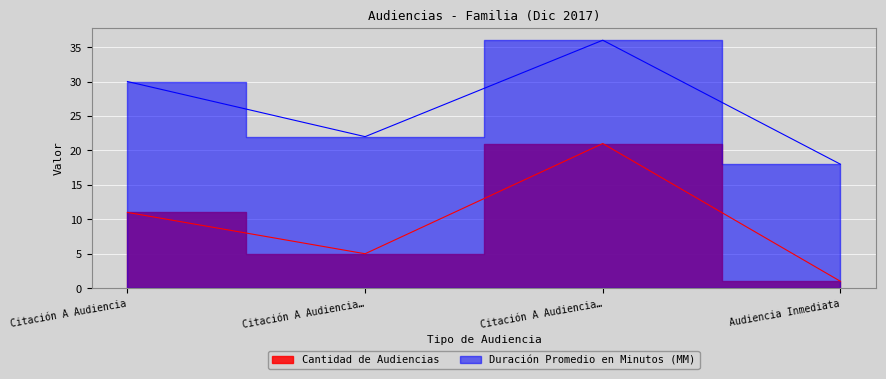

How many interior local peaks does the Cantidad de Audiencias series have?

1